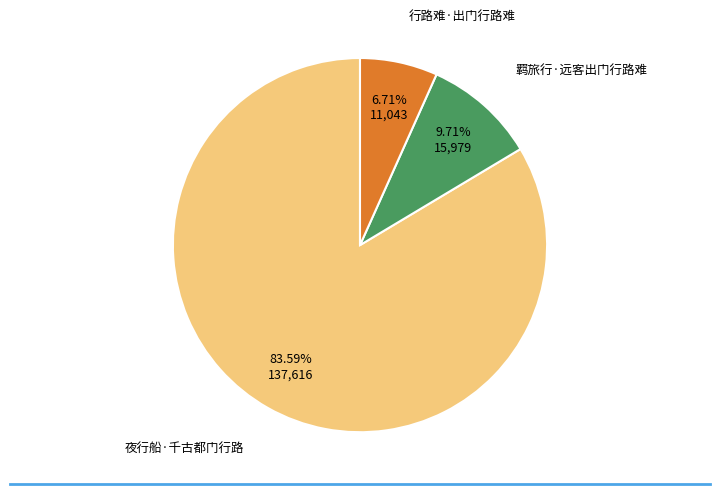

Is there any slice that represents more than half of the pie?

Yes